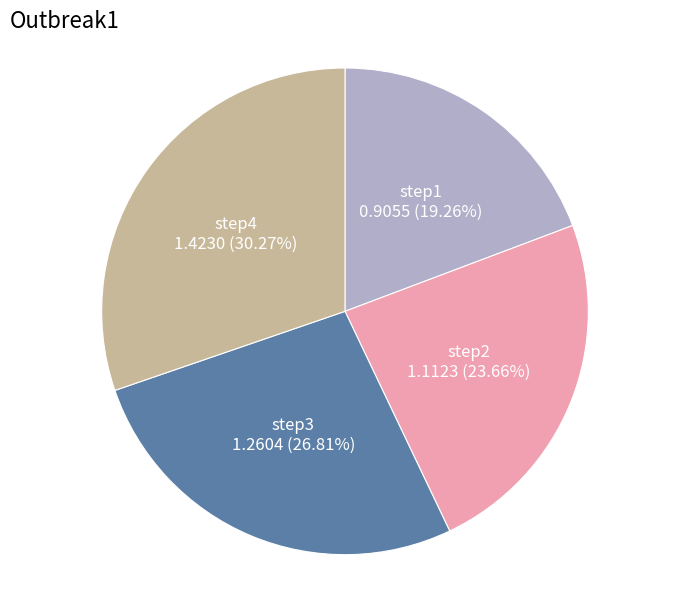

To the nearest percent, what is the combined percentage of step4 and step2?

54%